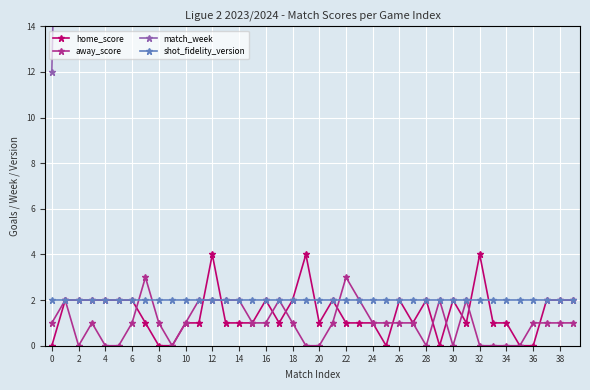

Where is the first local minimum for away_score?

2